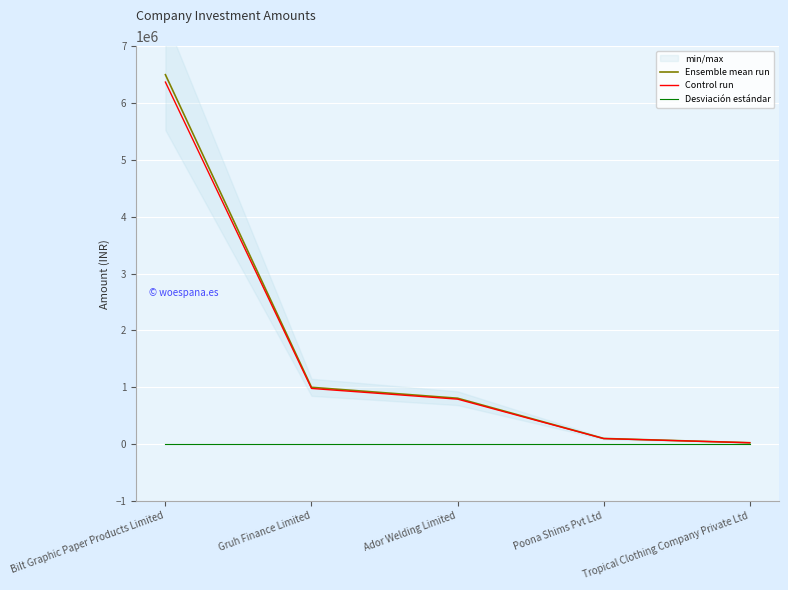

What is the minimum value shown in the chart?

1